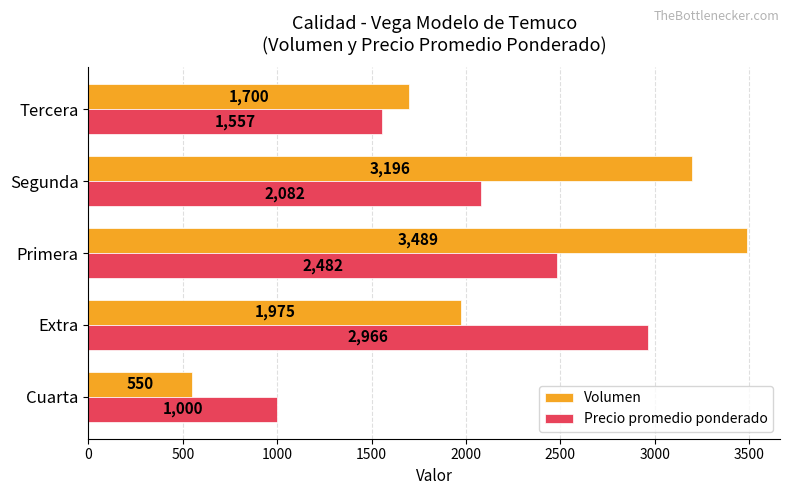

What value does the Precio promedio ponderado series have at Extra, to the nearest 10?

2970